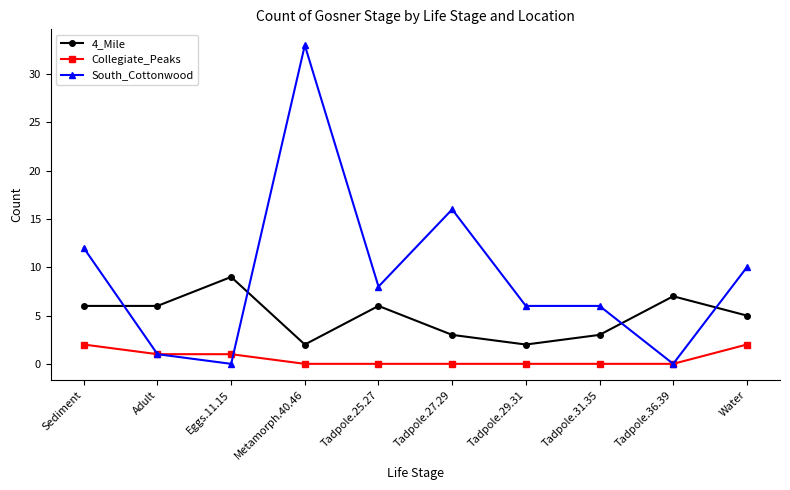

What is the difference between the South_Cottonwood values at Tadpole.27.29 and Metamorph.40.46?

17